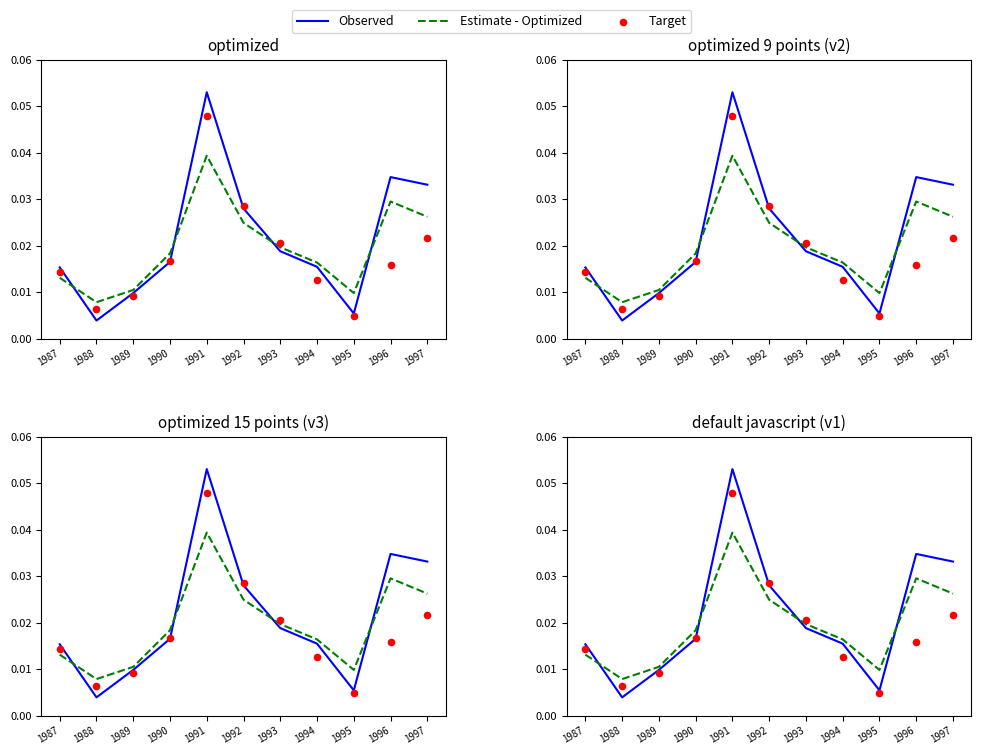

At which category is the sum across all series the highest?

1991